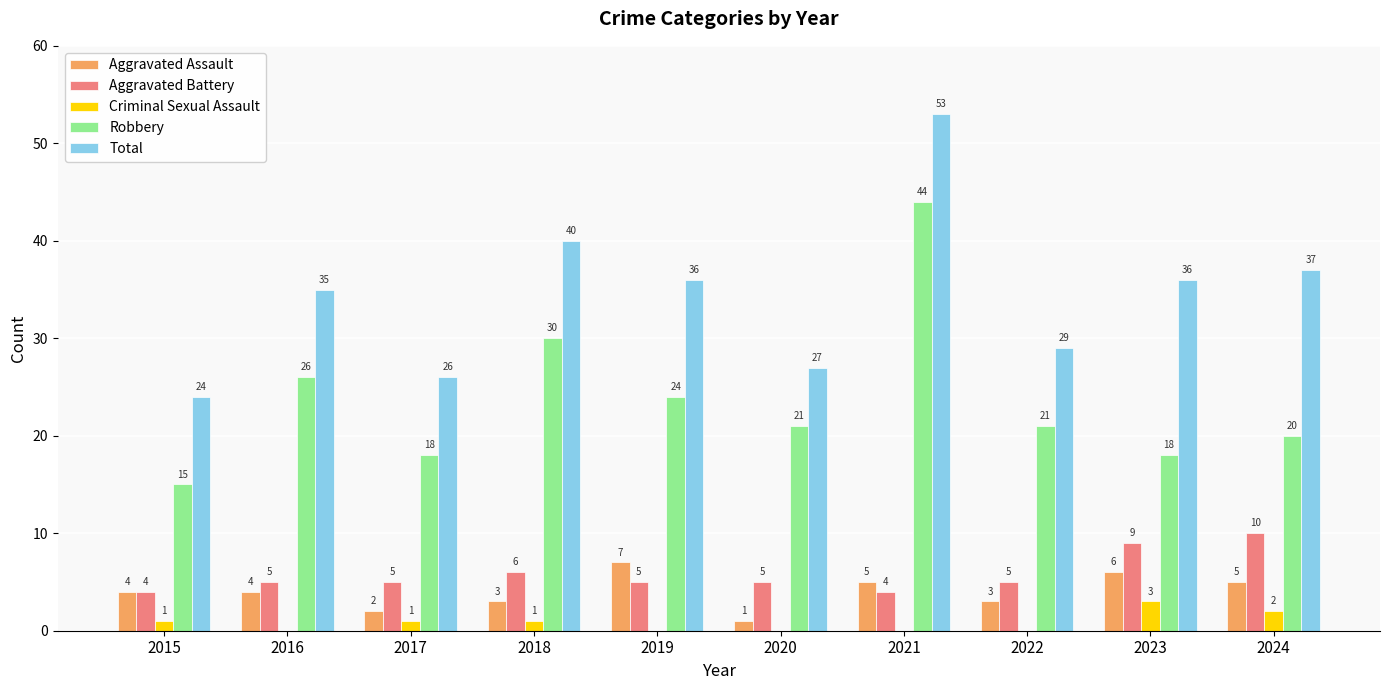

What are all the series names shown in the legend?

Aggravated Assault, Aggravated Battery, Criminal Sexual Assault, Robbery, Total